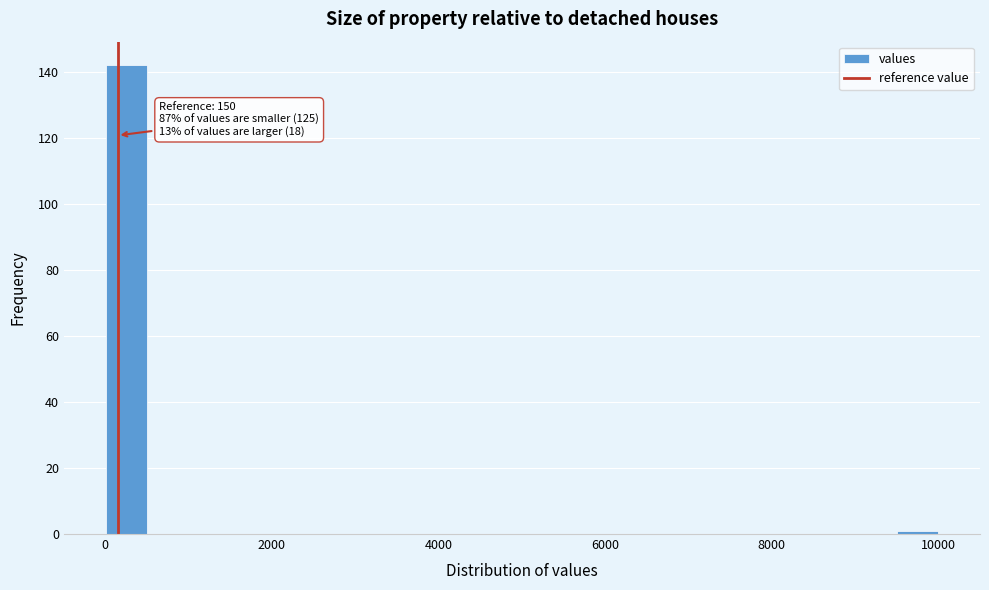

Around what value on the x-axis is the tallest bar? Give the approximate position of its centre, as read against the axis.

200